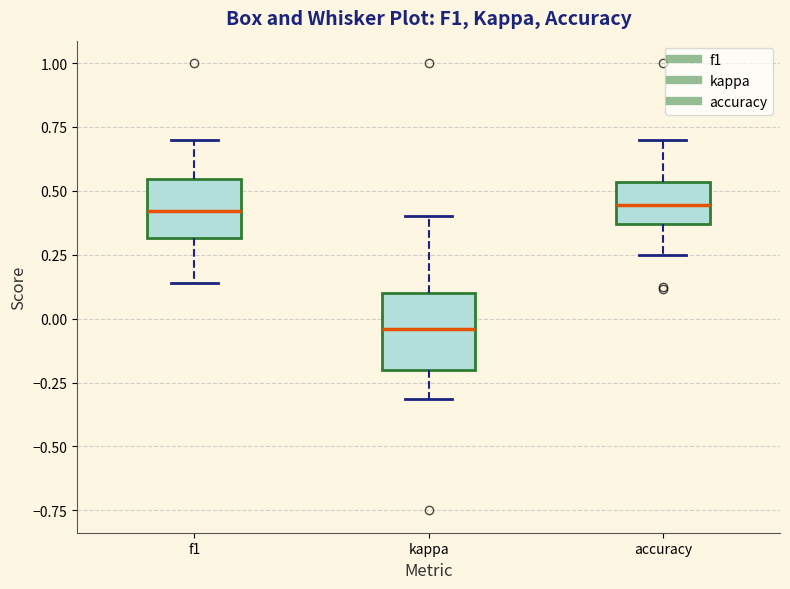

Comparing the boxes themselves (not the whiskers), which one is the tallest?

kappa